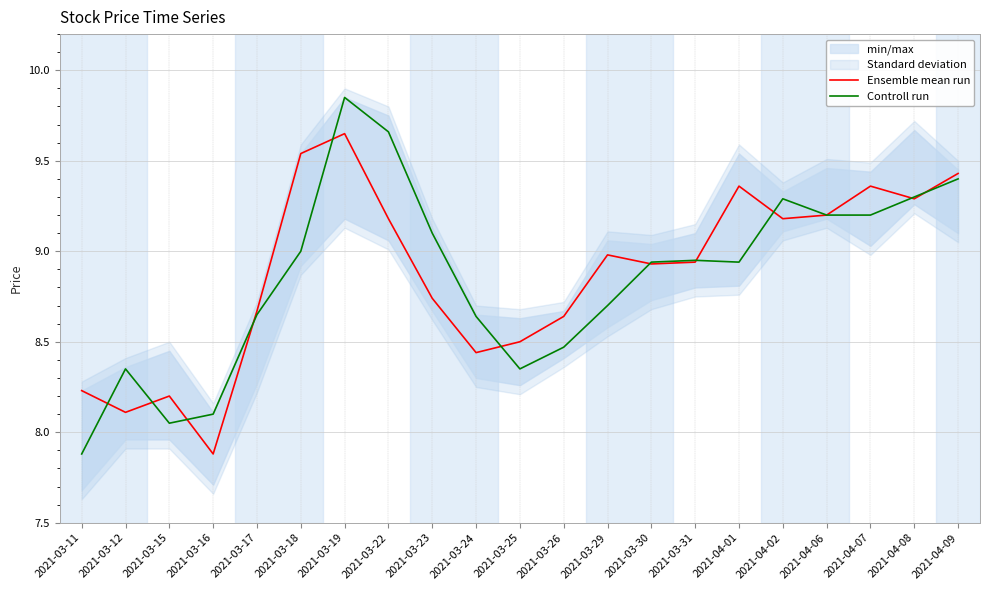

What is the minimum value for Ensemble mean run?

7.9